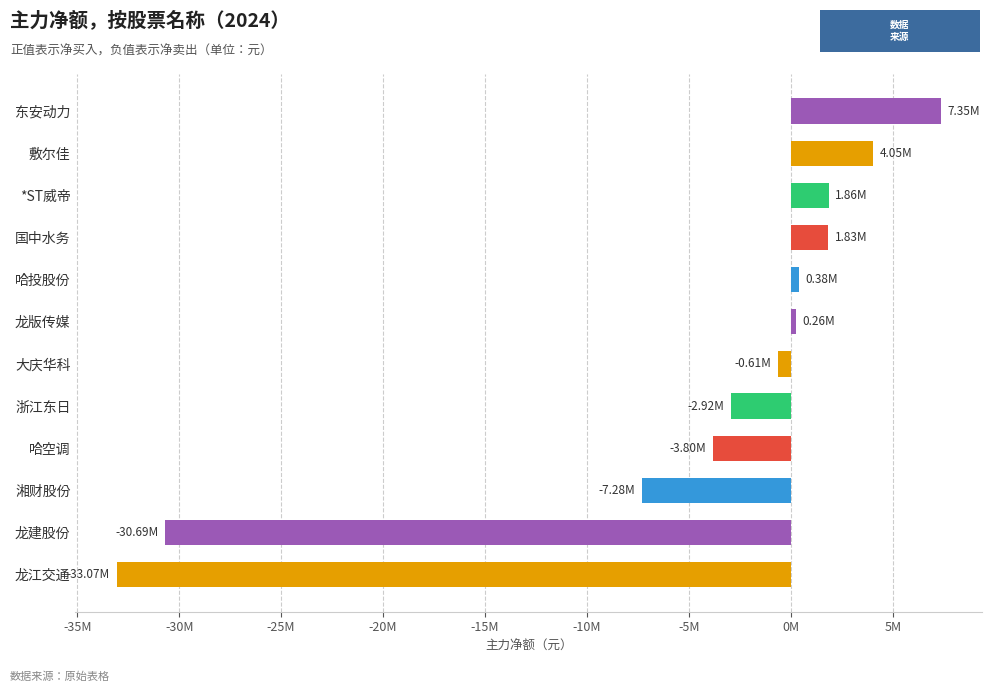

At which category does the chart reach its minimum across all series?

龙江交通